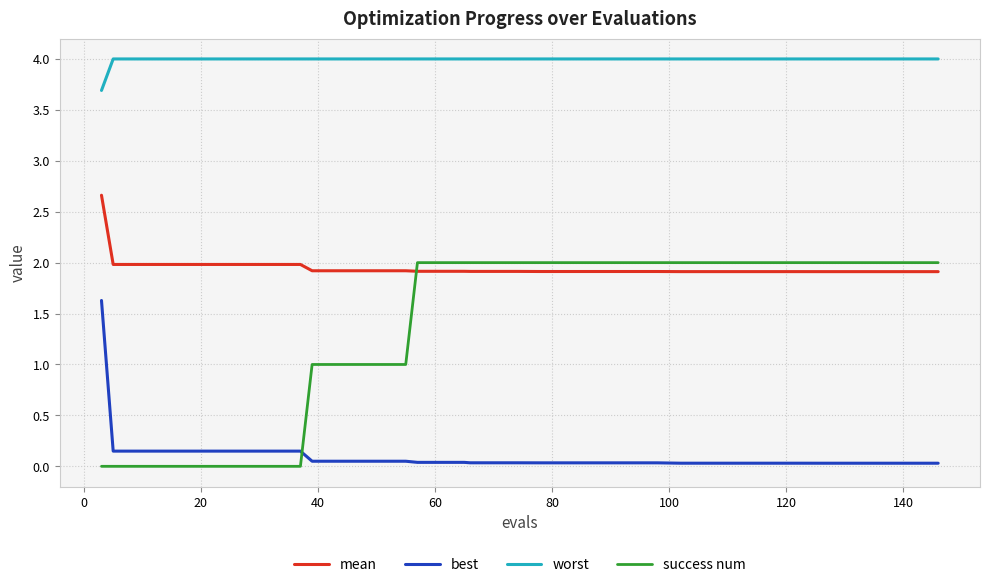

What is the maximum value for mean?

2.7